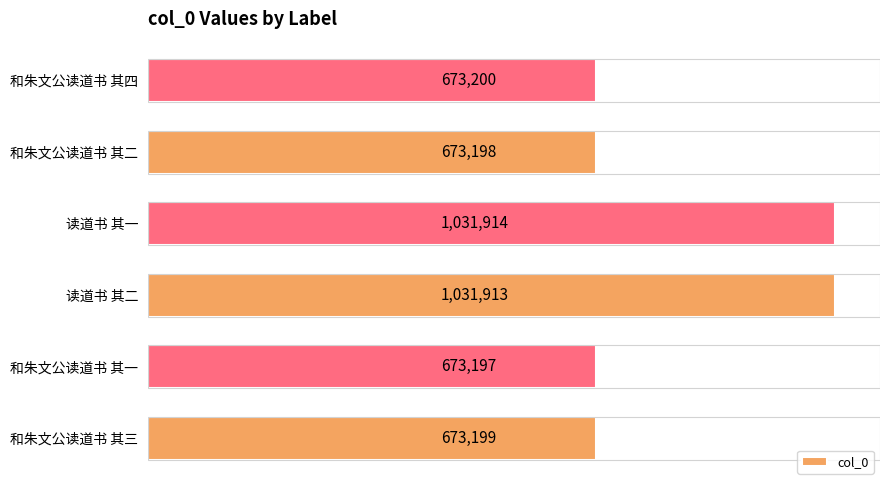

Which category has the lowest value across all series?

和朱文公读道书 其一